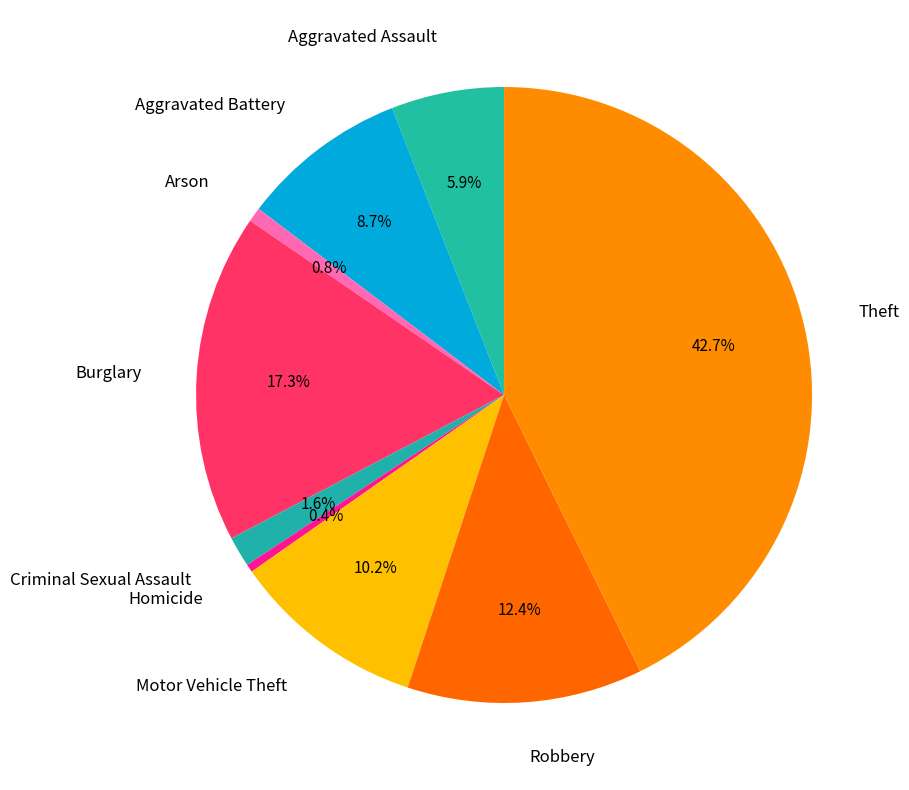

Count the number of slices in the pie.

9